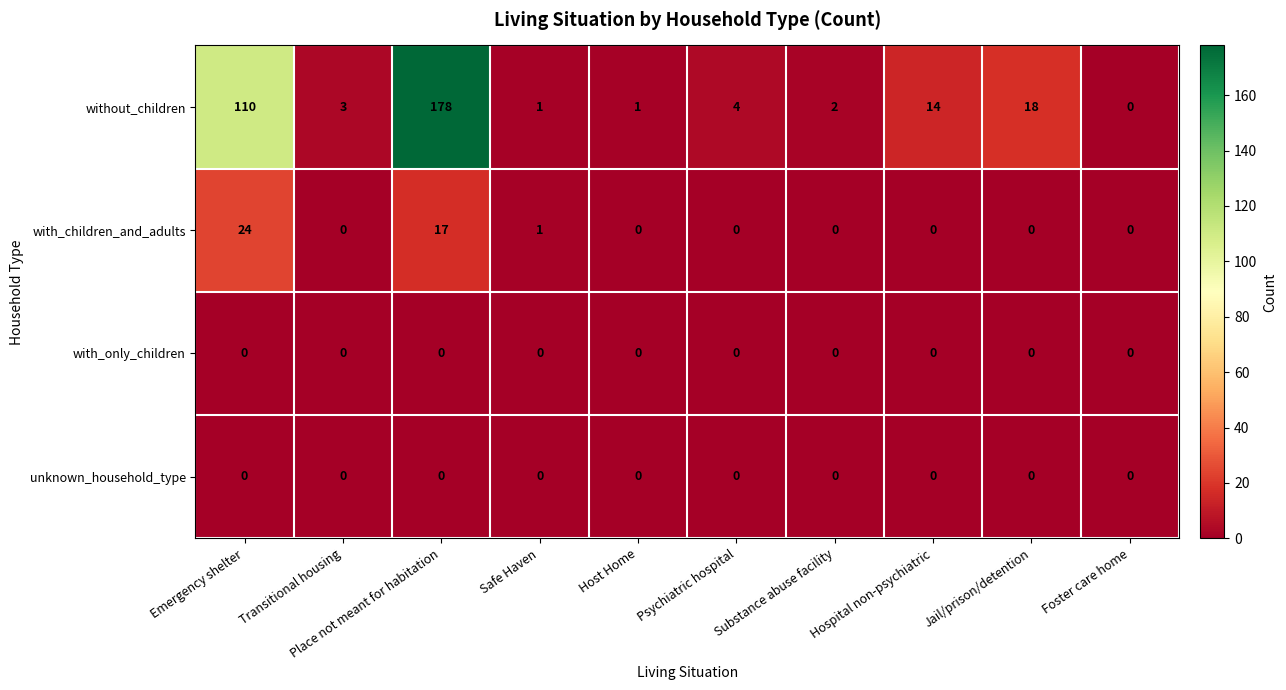

At which label does with_children_and_adults reach its peak?

Emergency shelter